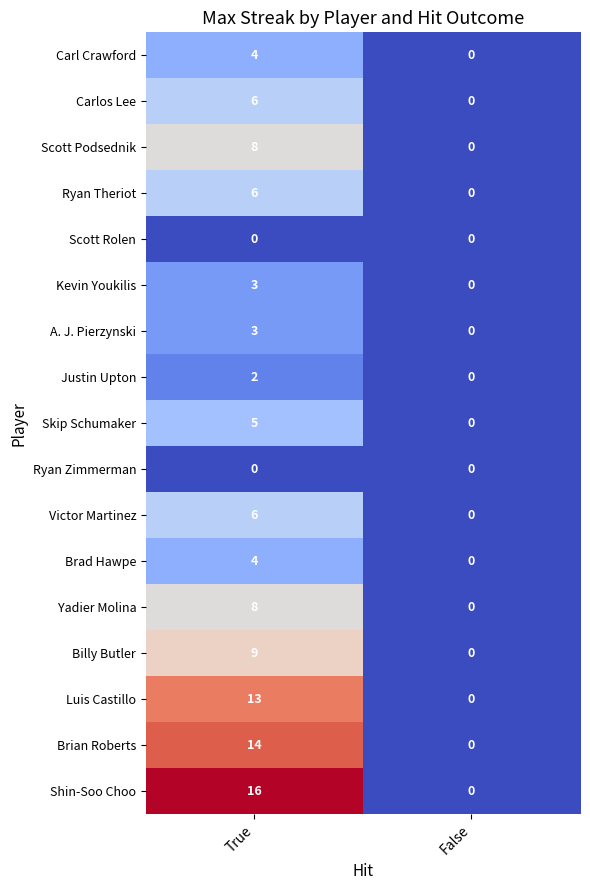

What is the sum of all Billy Butler values?

9